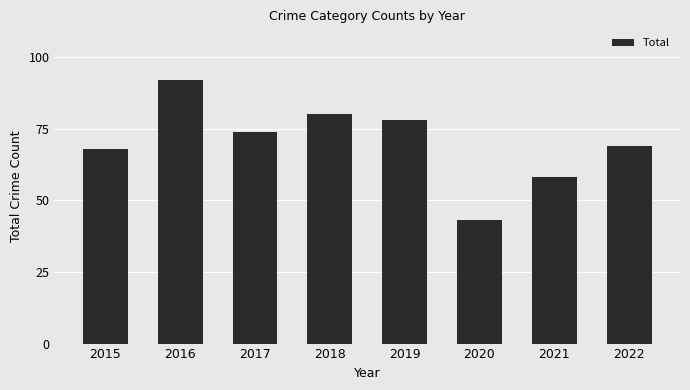

What is the average value?

70